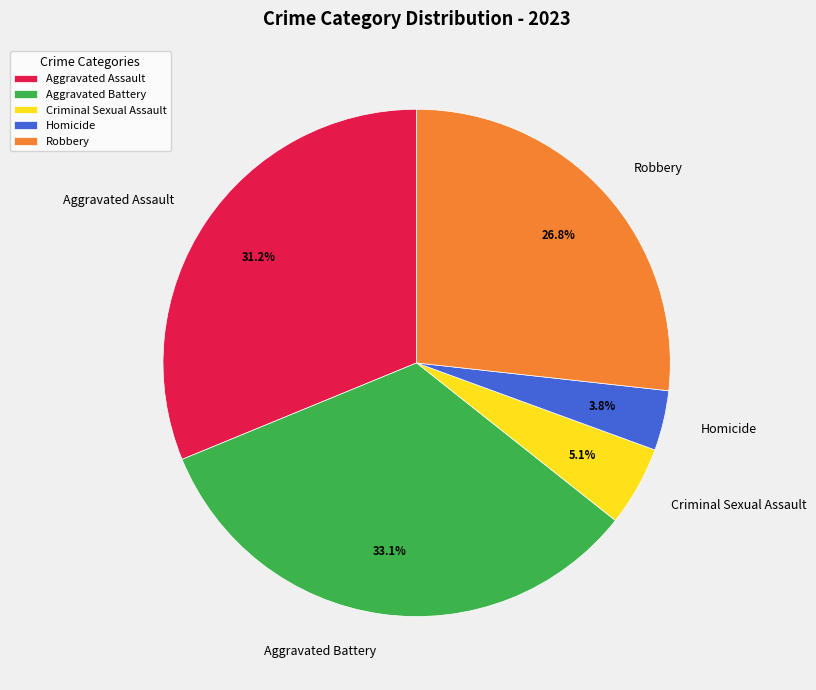

Which has a higher value, Criminal Sexual Assault or Aggravated Battery?

Aggravated Battery